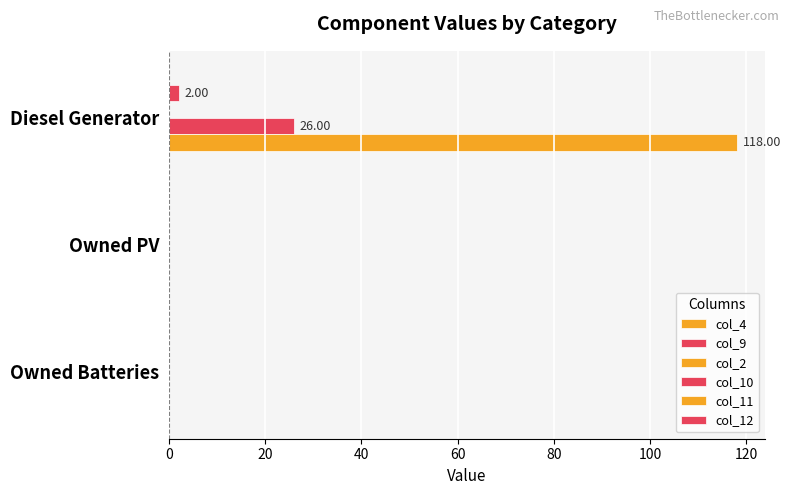

How many series are shown in this chart?

4